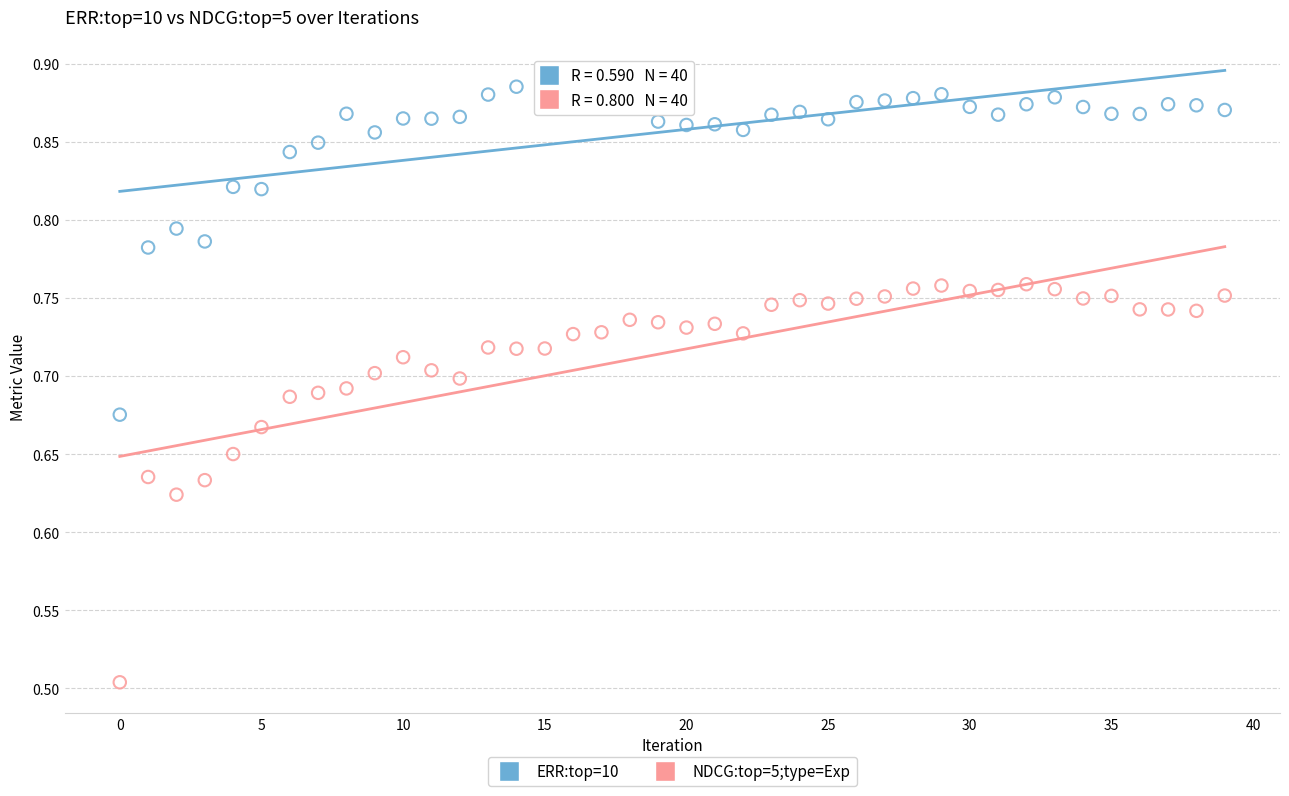

Which series contains the lowest Y value?

NDCG:top=5;type=Exp